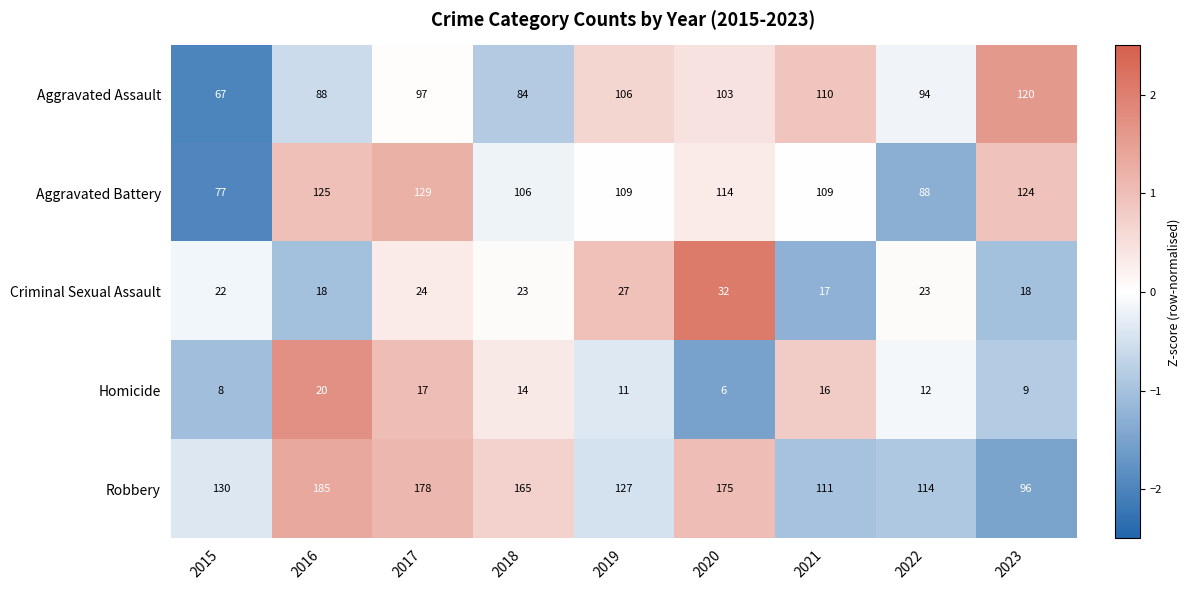

What is the smallest value displayed?

6